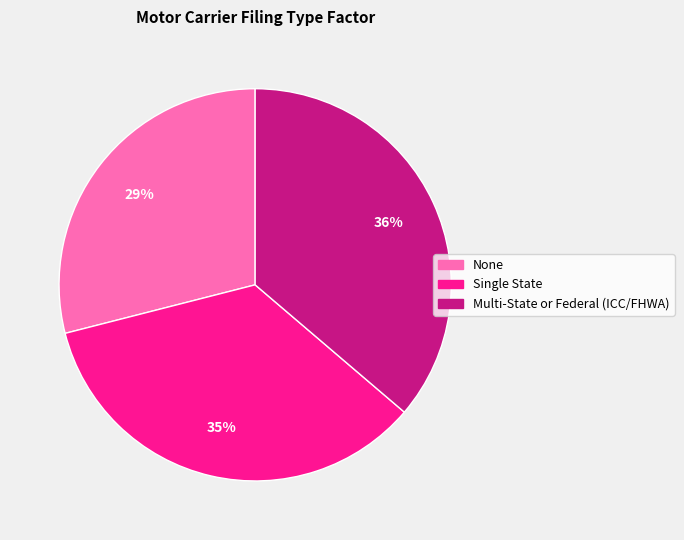

Which slice is the smallest?

None